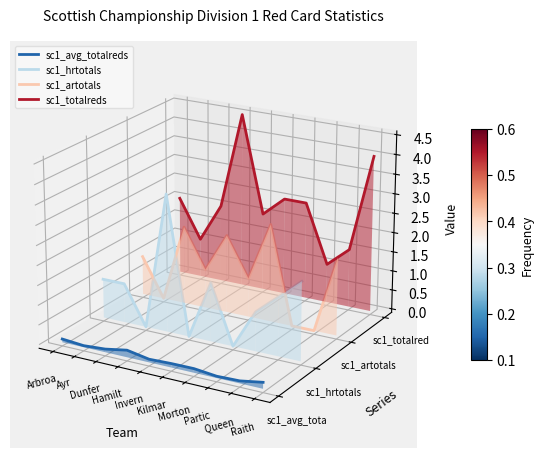

Rank the categories by sc1_hrtotals value from lowest to highest.

Morton, Invern, Dunfer, Partic, Queen , Ayr, Kilmar, Raith , Arbroa, Hamilt